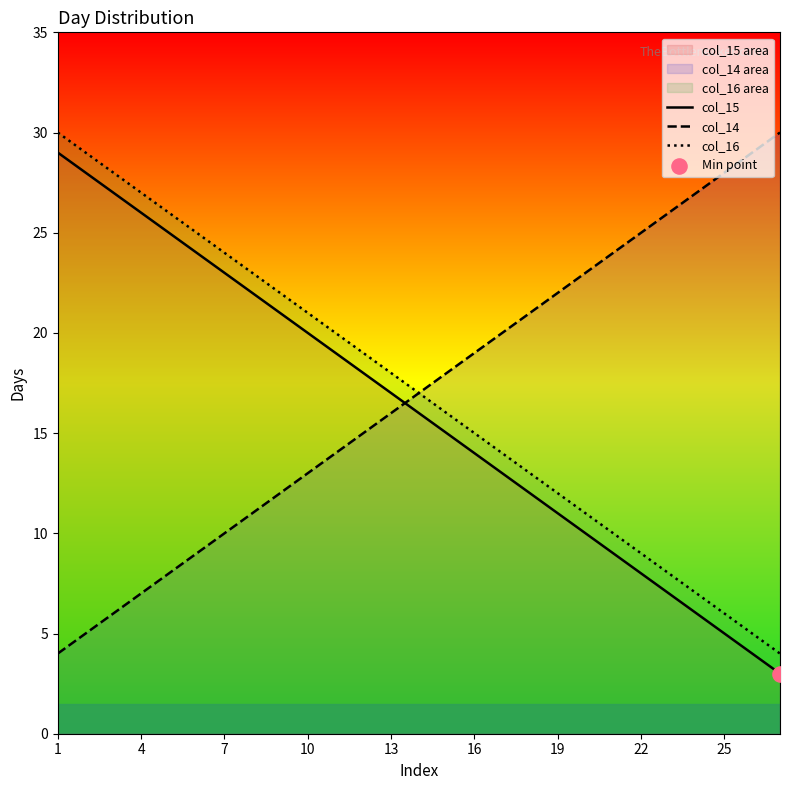

What are all the series names shown in the legend?

col_15, col_14, col_16